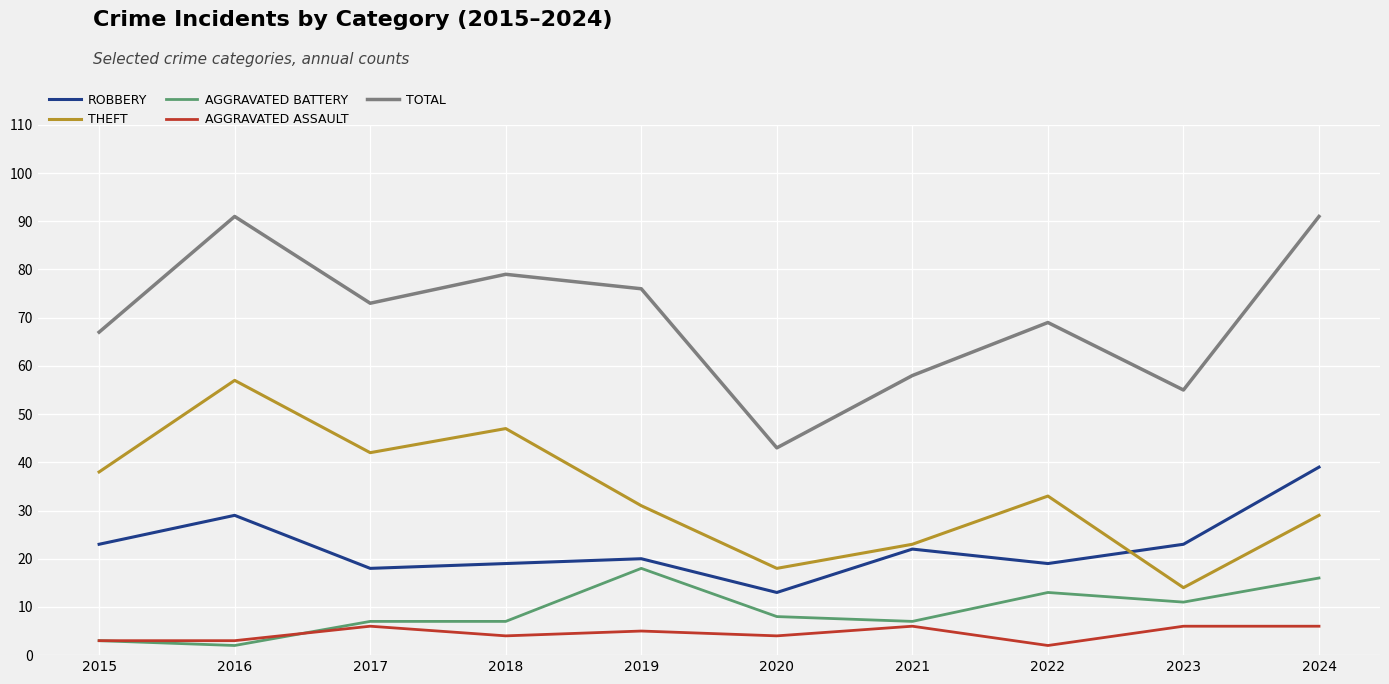

What is the greatest value displayed?

91